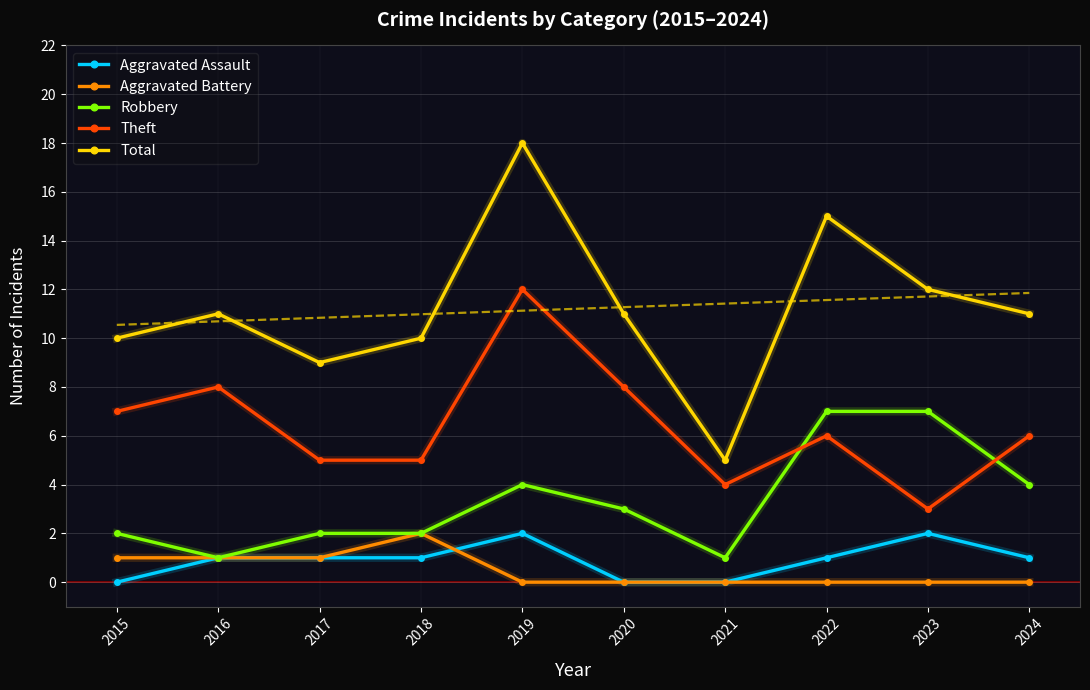

List the labels in order of Theft value, smallest first.

2023, 2021, 2017, 2018, 2022, 2024, 2015, 2016, 2020, 2019